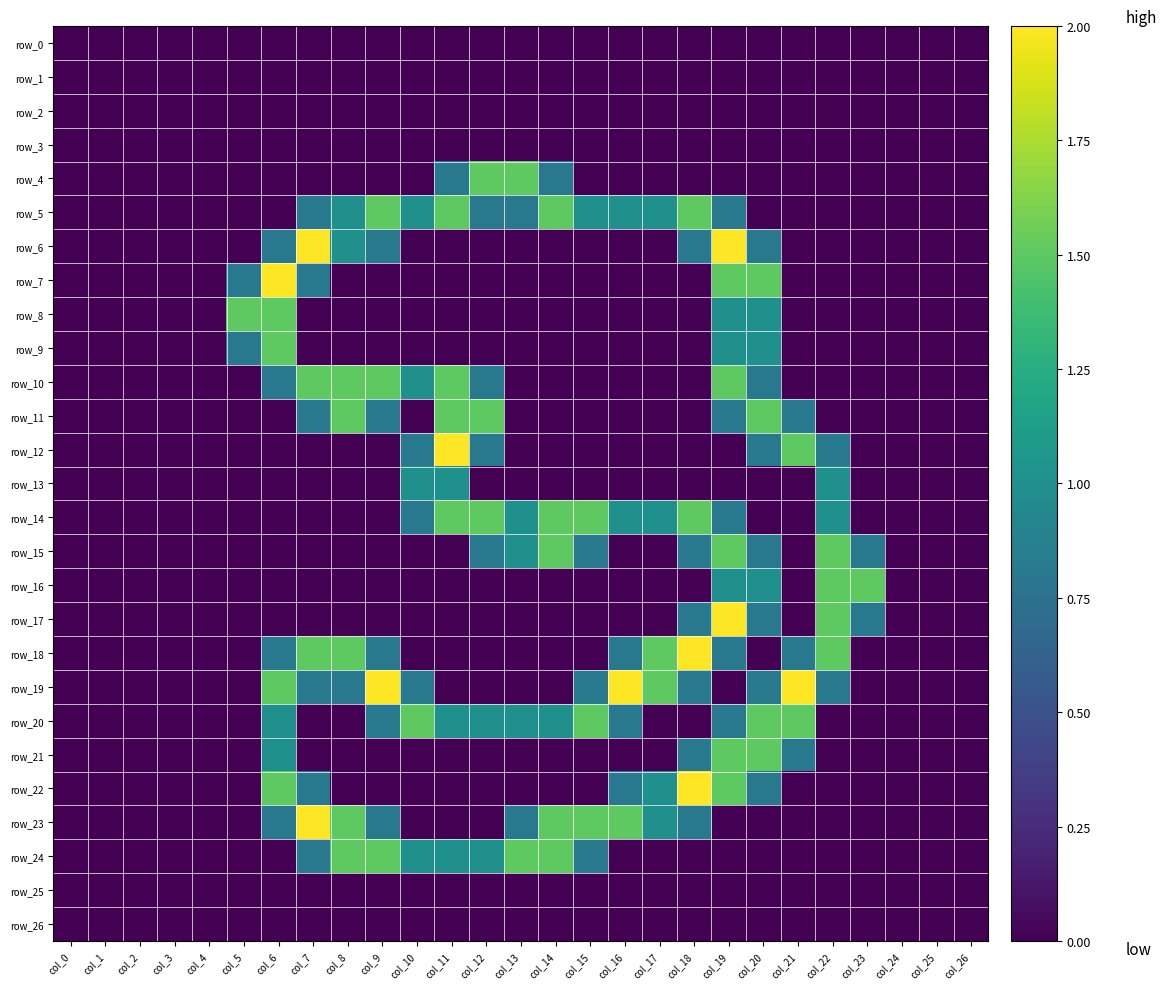

List the labels in order of row_15 value, largest first.

col_14, col_19, col_22, col_13, col_12, col_15, col_18, col_20, col_23, col_0, col_1, col_2, col_3, col_4, col_5, col_6, col_7, col_8, col_9, col_10, col_11, col_16, col_17, col_21, col_24, col_25, col_26